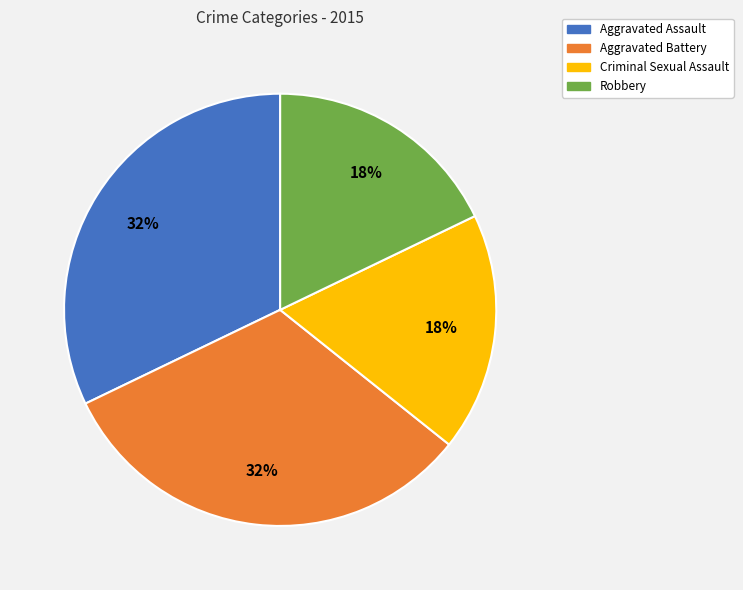

Which has a higher value, Aggravated Assault or Robbery?

Aggravated Assault